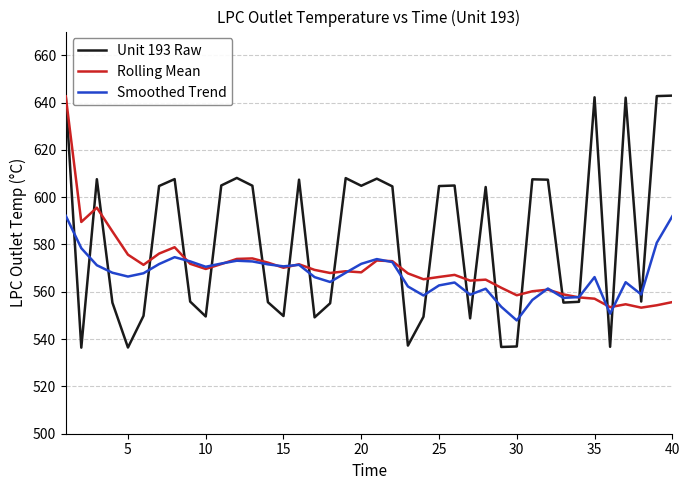

What is the lowest value of the Rolling Mean series?

553.3